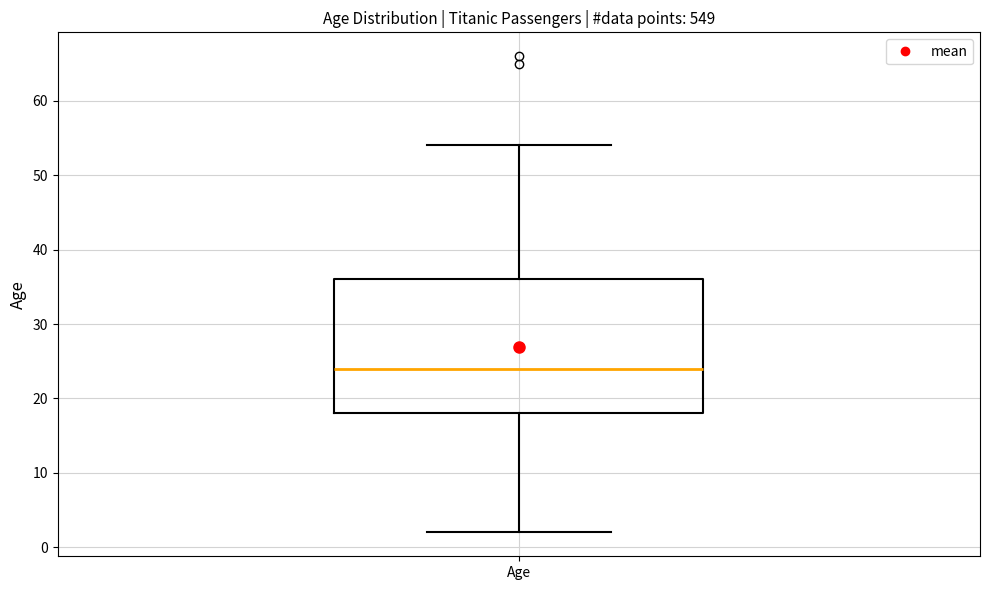

Read this box plot against the y-axis: the position of the median line, the range covered by the box, and the ends of both whiskers. The values are not printed on the chart, so give them approximately, as read against the axis.

median 24, box 18 to 36, whiskers 2 to 54